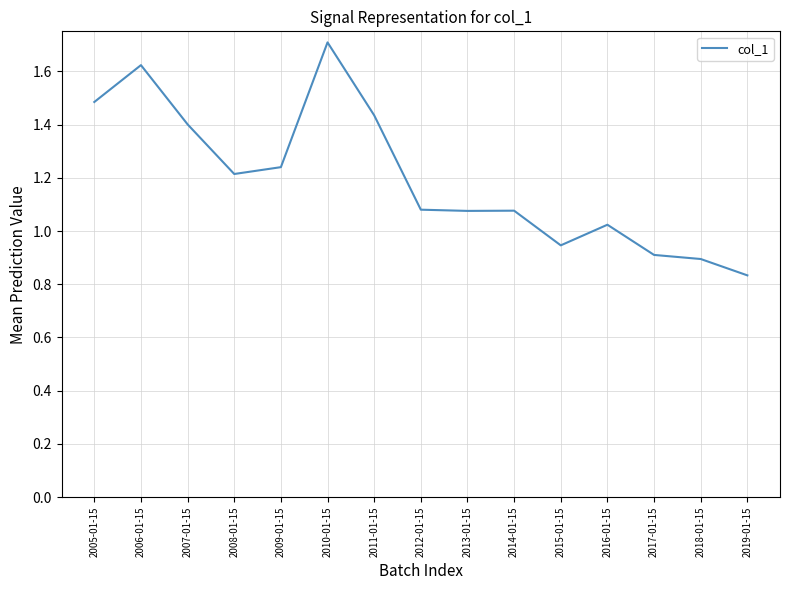

What is the difference between the values at 2013-01-15 and 2011-01-15?

0.4